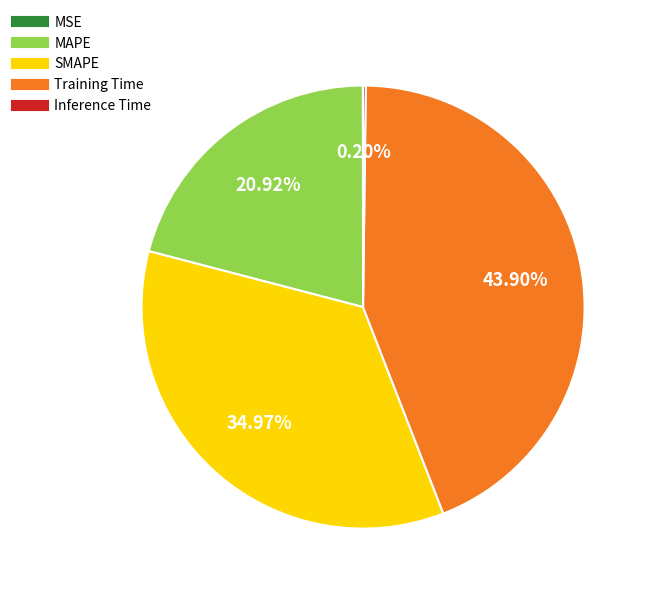

To the nearest percent, what portion does Training Time represent?

44%